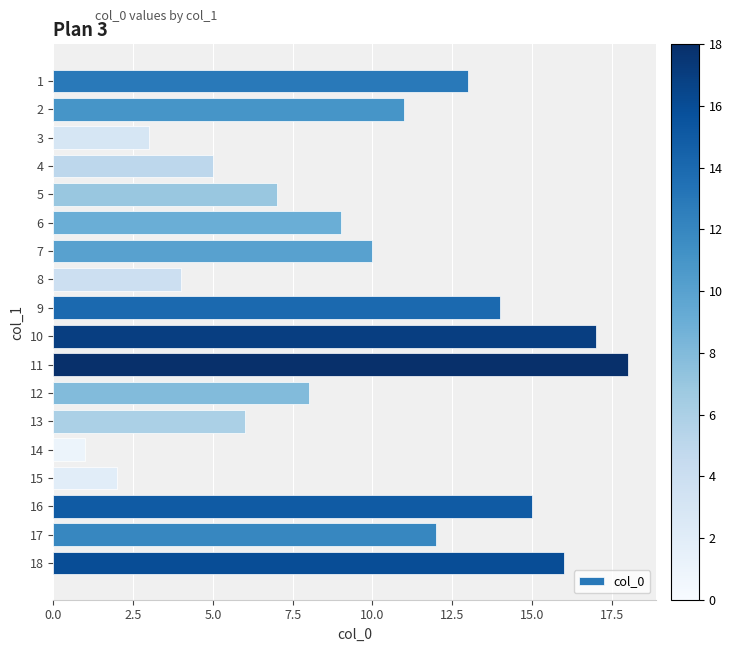

What is the maximum value shown in the chart?

18